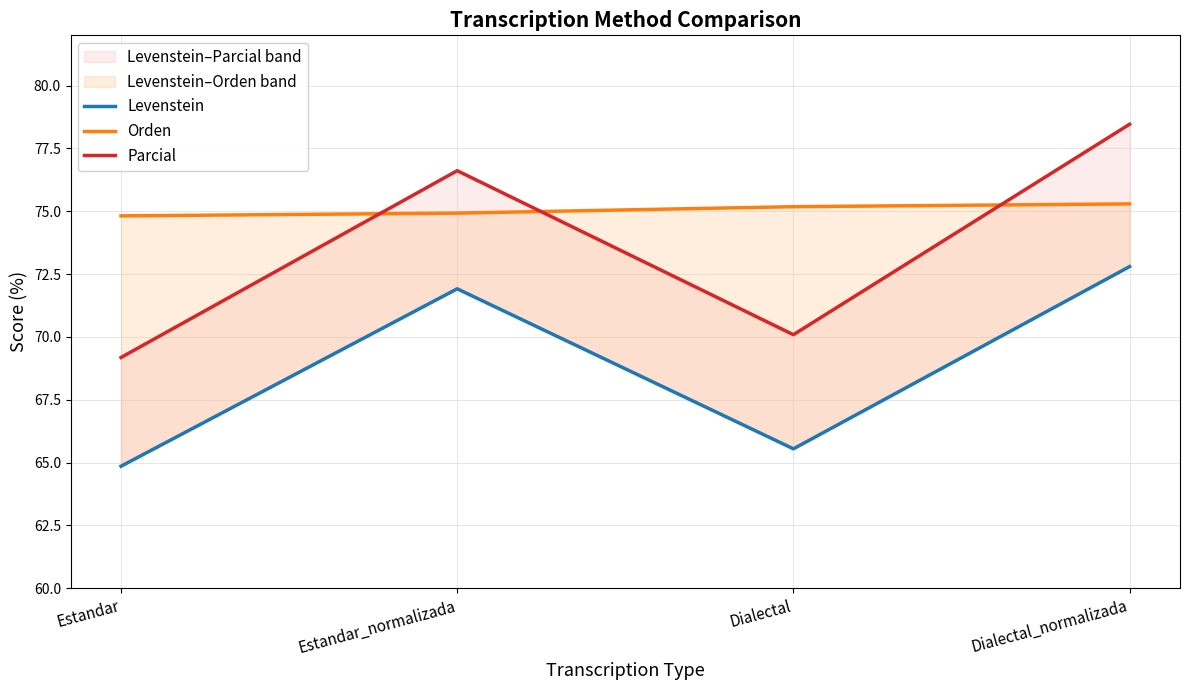

True or false: Orden and Levenstein cross at least once.

False